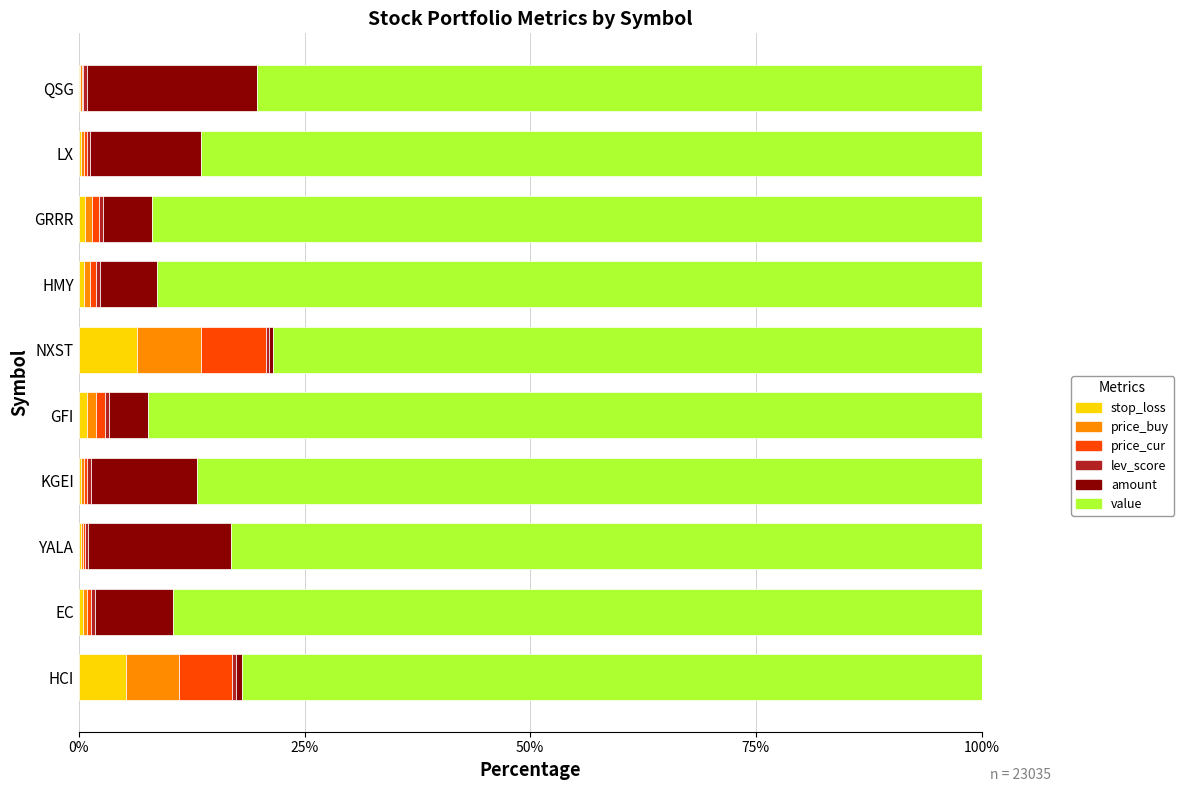

How many bars are there in each group?

6